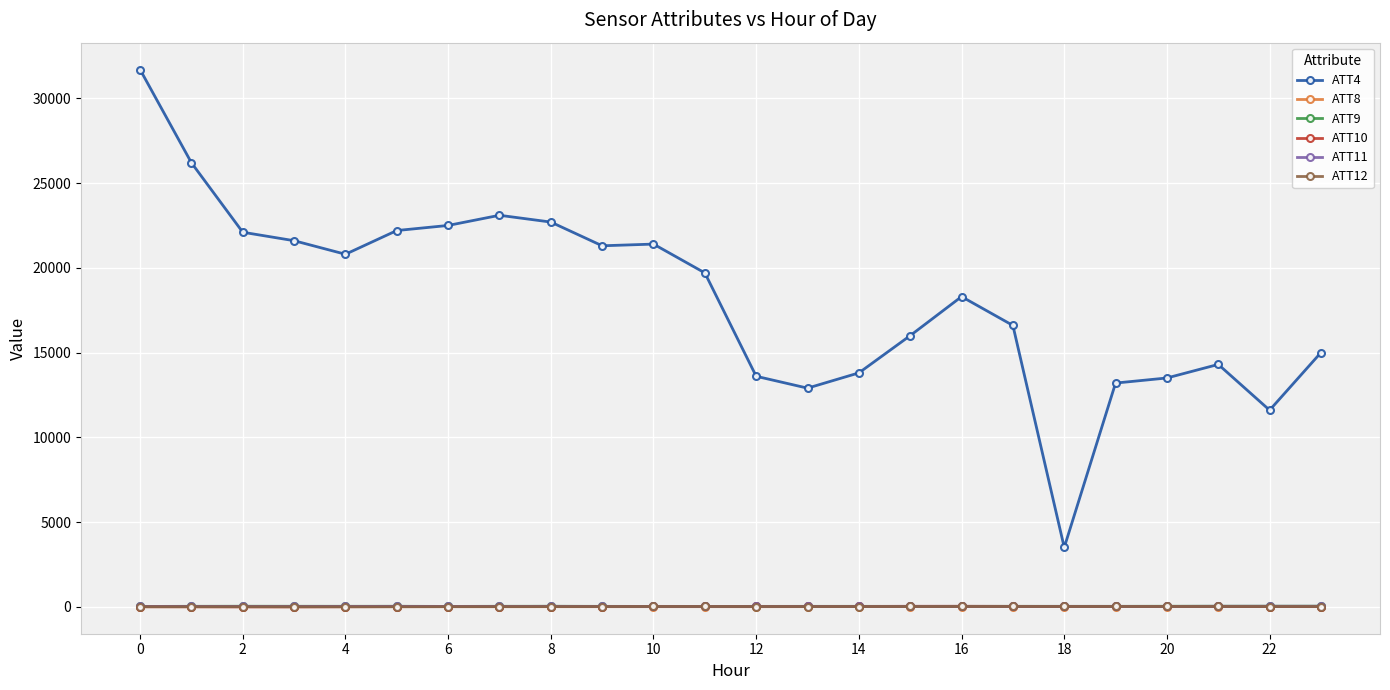

What is the minimum value shown in the chart?

-5.3